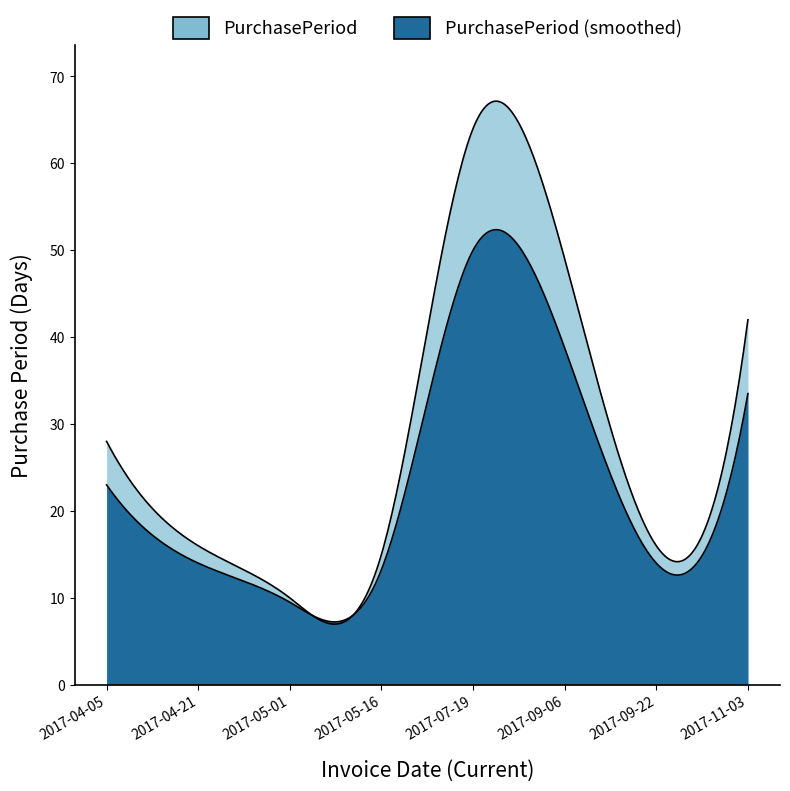

What is the difference between the values at 2017-09-06 and 2017-04-05?

21